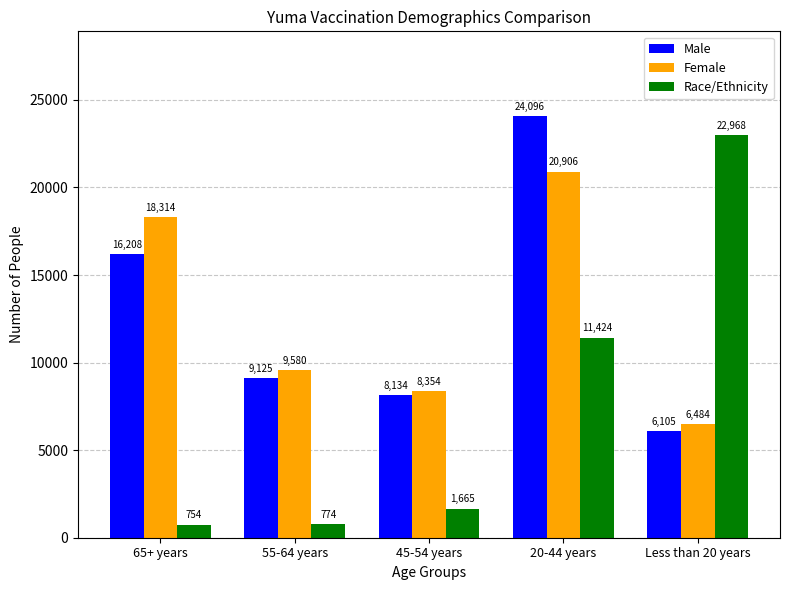

At which category is the sum across all series the highest?

20-44 years